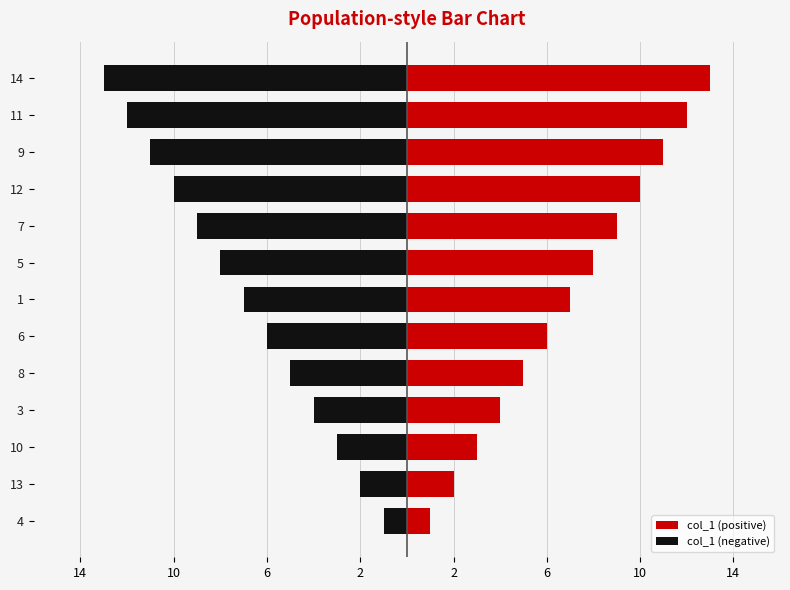

How many values in the col_1 (positive) series are below 7?

6